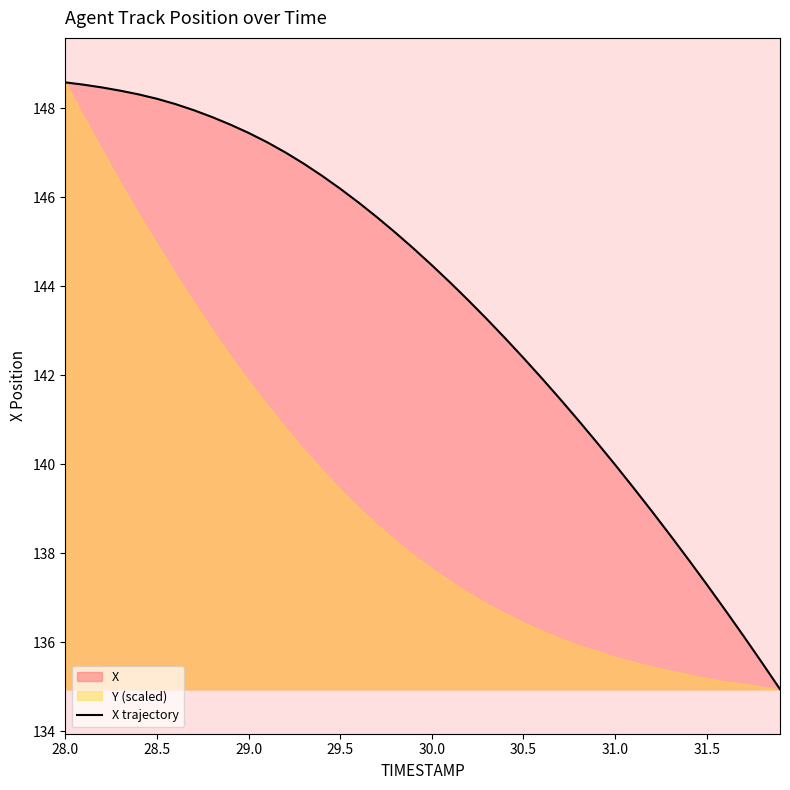

True or false: there are more than 0 points higher than both neighbors.

False